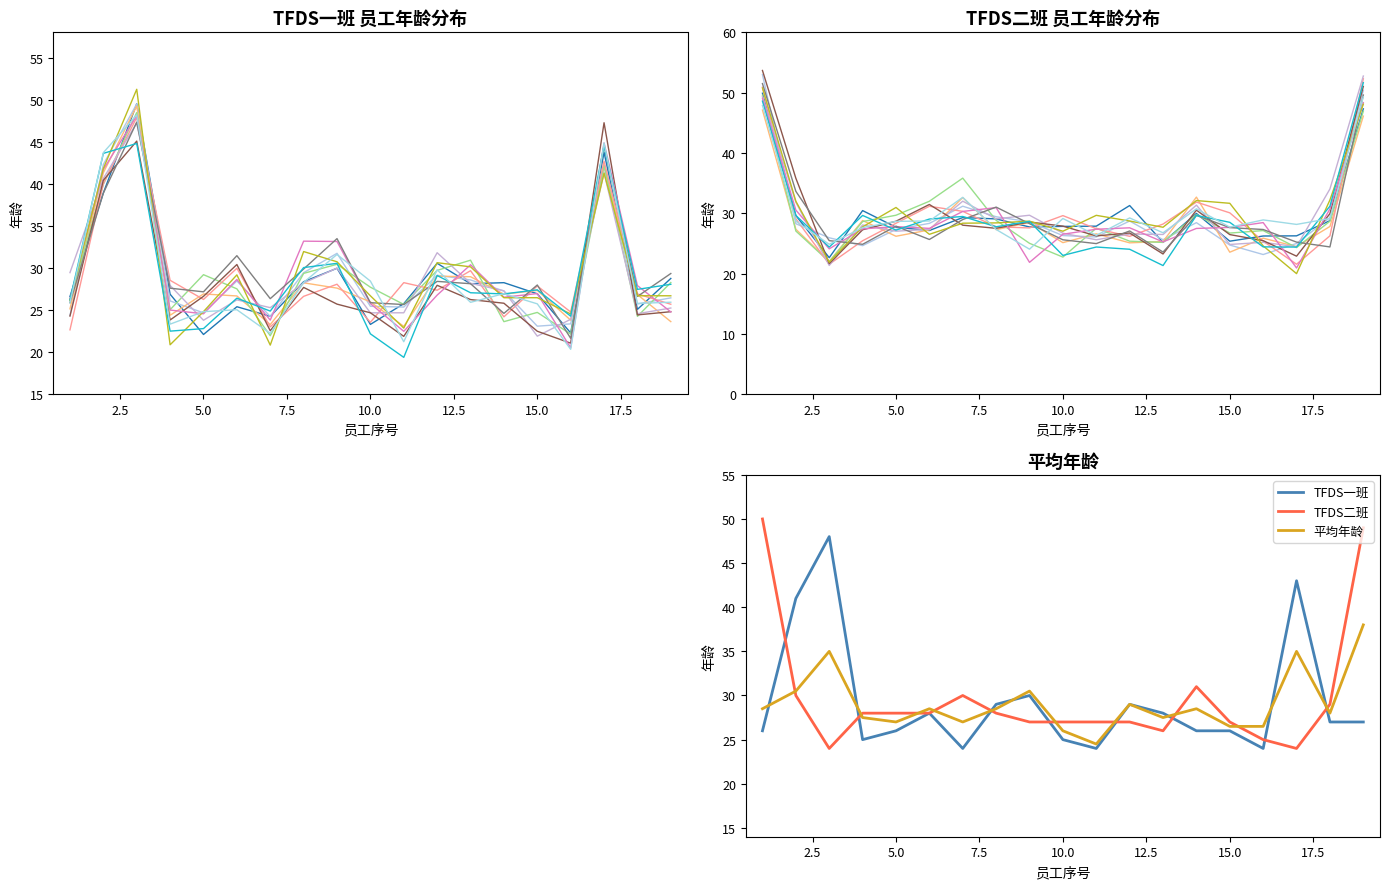

Reading left to right, transcribe all the data shown in this chart.

TFDS一班: 1=26.0	2=41.0	3=48.0	4=25.0	5=26.0	6=28.0	7=24.0	8=29.0	9=30.0	10=25.0	11=24.0	12=29.0	13=28.0	14=26.0	15=26.0	16=24.0	17=43.0	18=27.0	19=27.0
TFDS二班: 1=50.0	2=30.0	3=24.0	4=28.0	5=28.0	6=28.0	7=30.0	8=28.0	9=27.0	10=27.0	11=27.0	12=27.0	13=26.0	14=31.0	15=27.0	16=25.0	17=24.0	18=29.0	19=49.0
平均年龄: 1=28.5	2=30.5	3=35.0	4=27.5	5=27.0	6=28.5	7=27.0	8=28.5	9=30.5	10=26.0	11=24.5	12=29.0	13=27.5	14=28.5	15=26.5	16=26.5	17=35.0	18=28.0	19=38.0